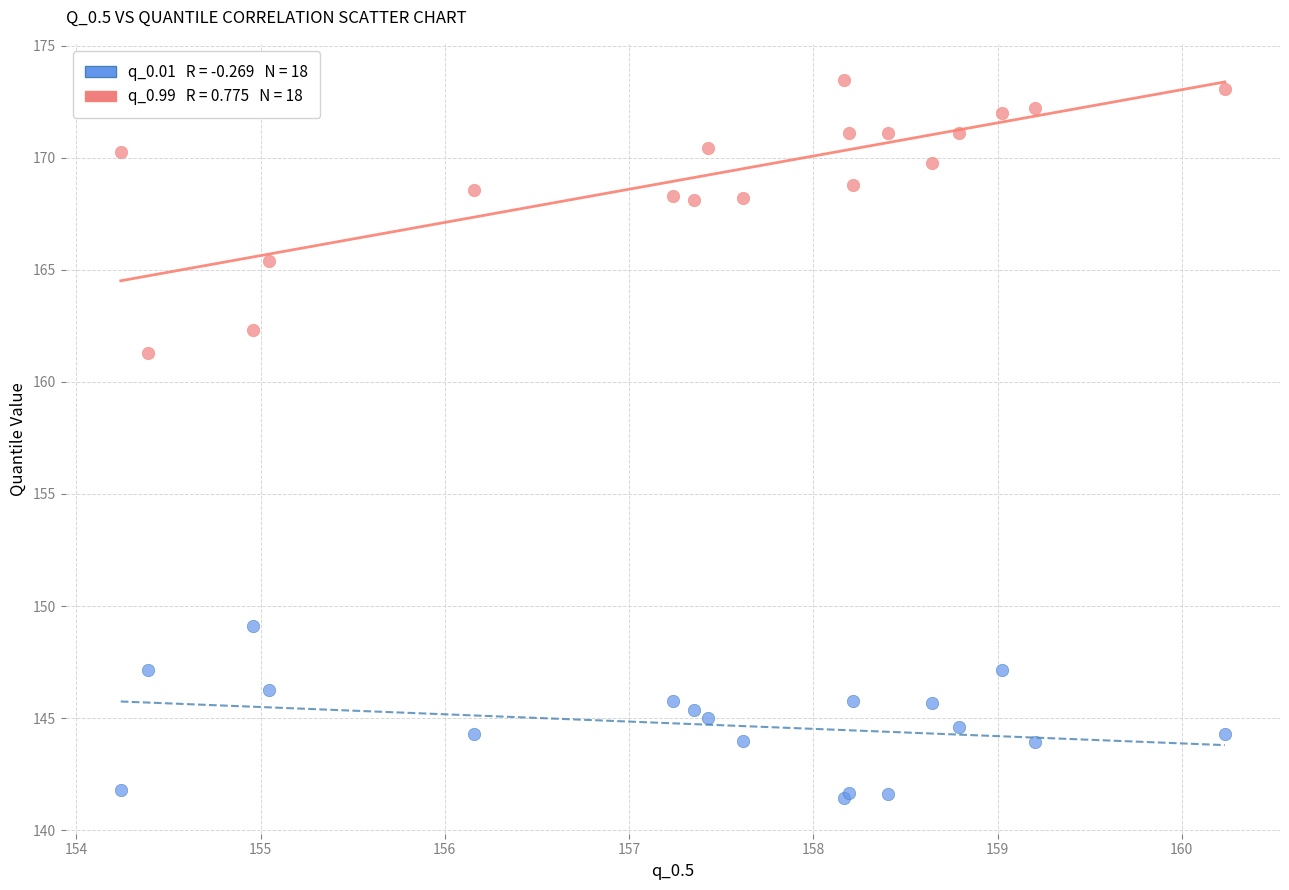

Across all series, what Y value is closest to 157?

161.3